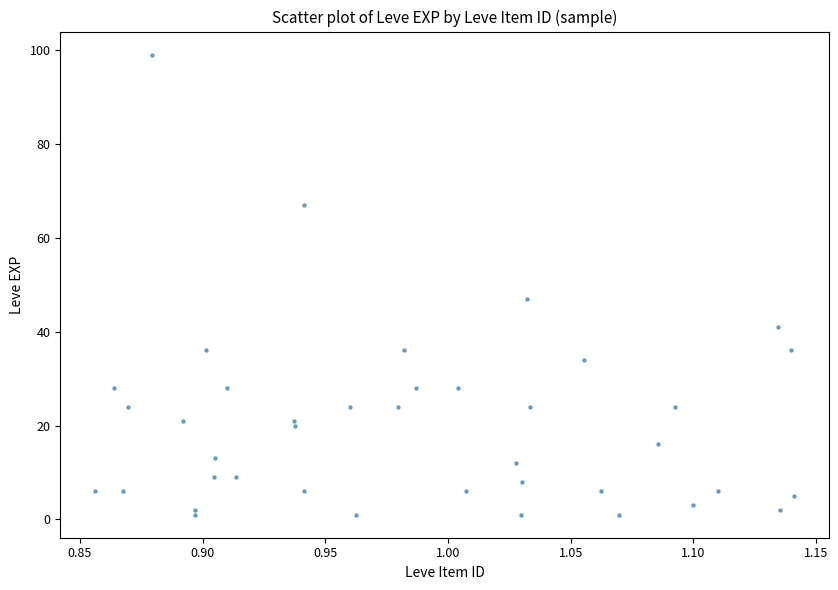

What Y value in the scatter plot is closest to 50?

47